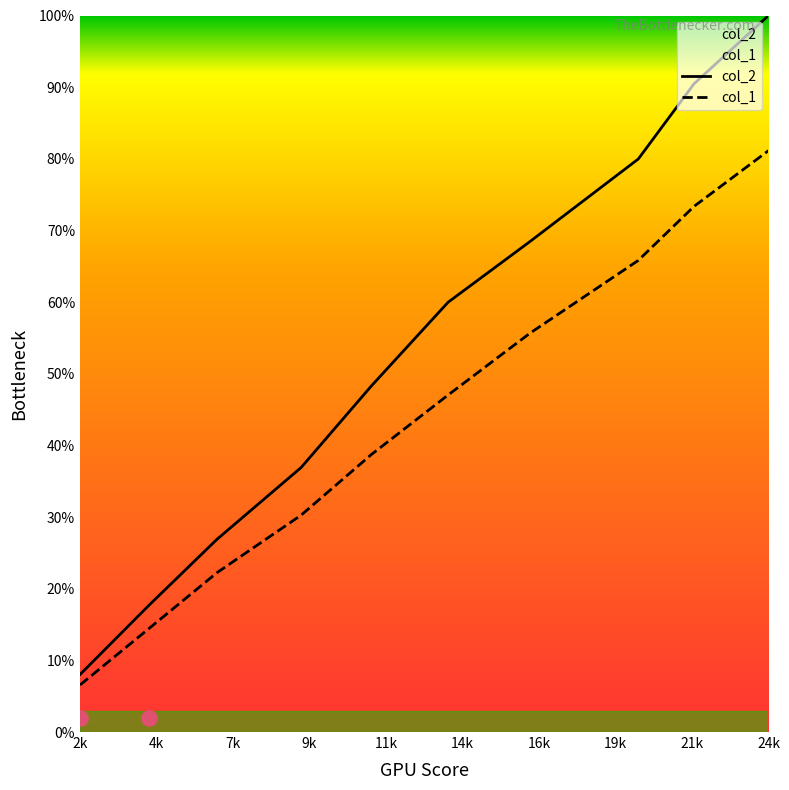

At which category is the sum across all series the highest?

24k